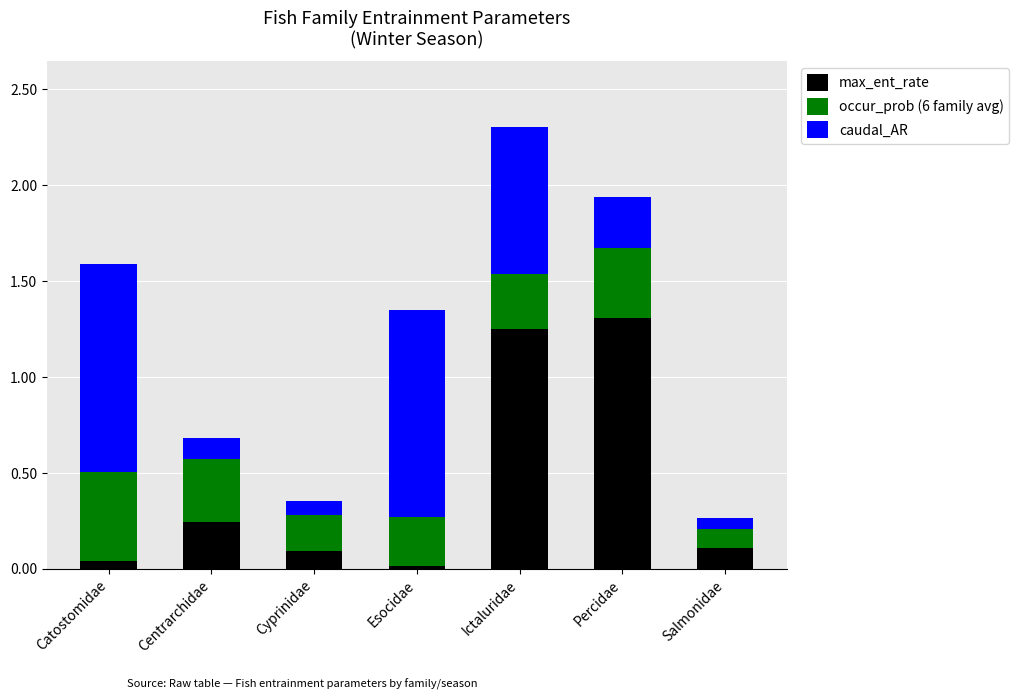

What is the total value across all series at Percidae?

1.9